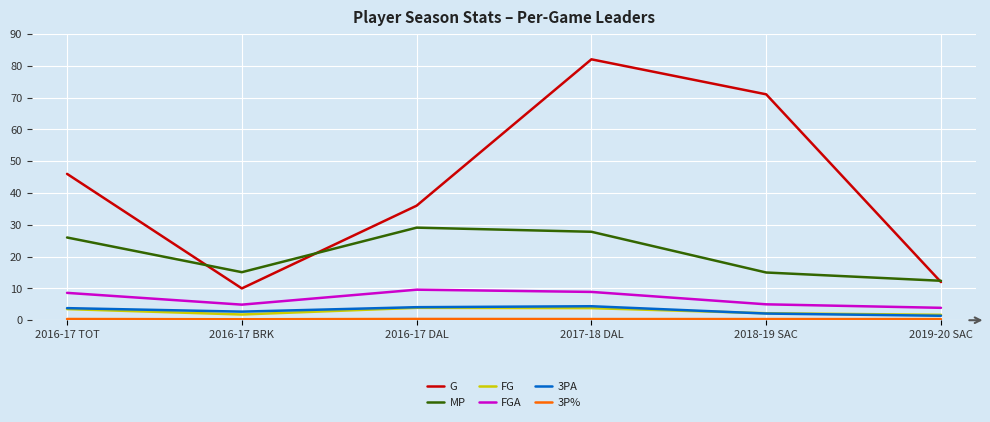

List the labels in order of G value, largest first.

2017-18 DAL, 2018-19 SAC, 2016-17 TOT, 2016-17 DAL, 2019-20 SAC, 2016-17 BRK